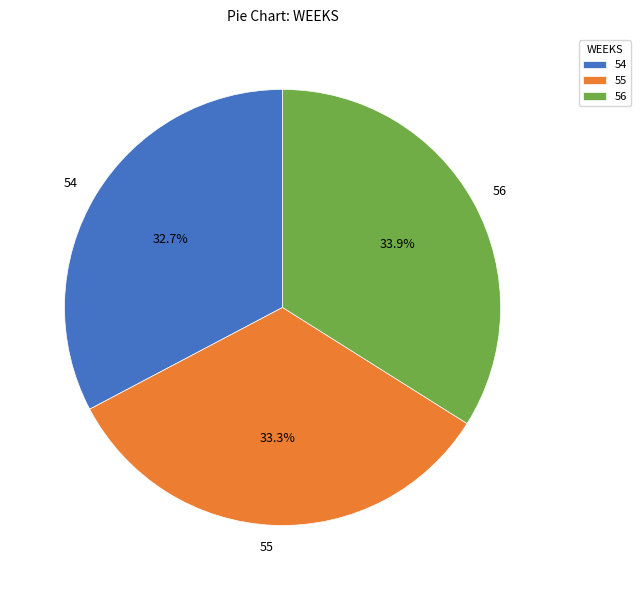

Combined, do 55 and 54 account for over 50%?

Yes